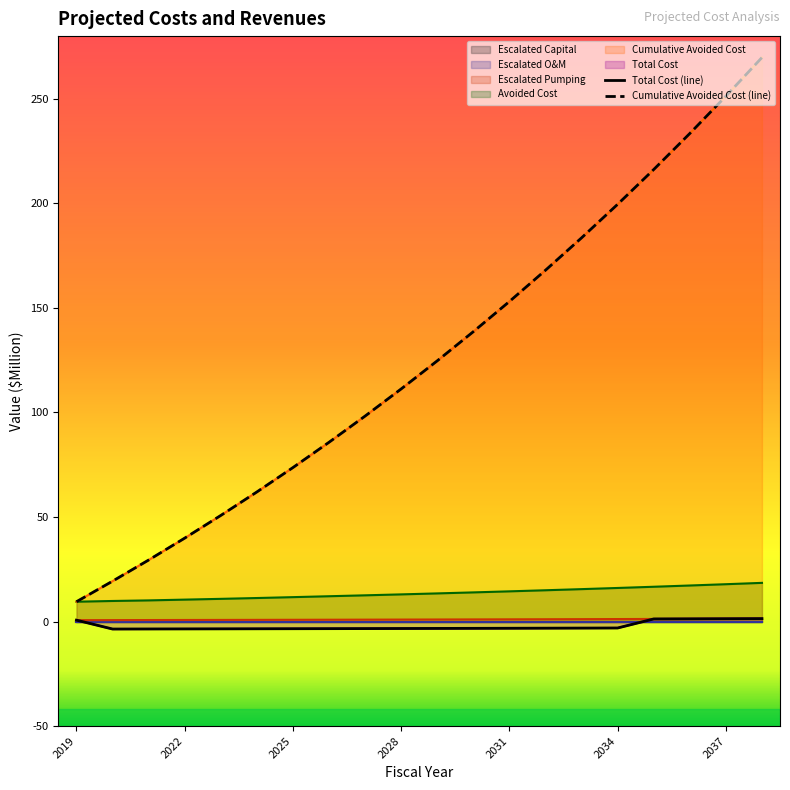

Which series has the widest spread of values?

Cumulative Avoided Cost (line)